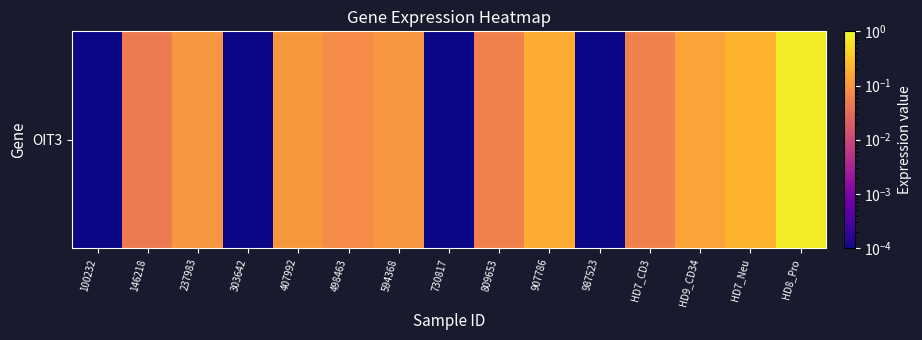

True or false: the data shows 0.1 at 237983.

False